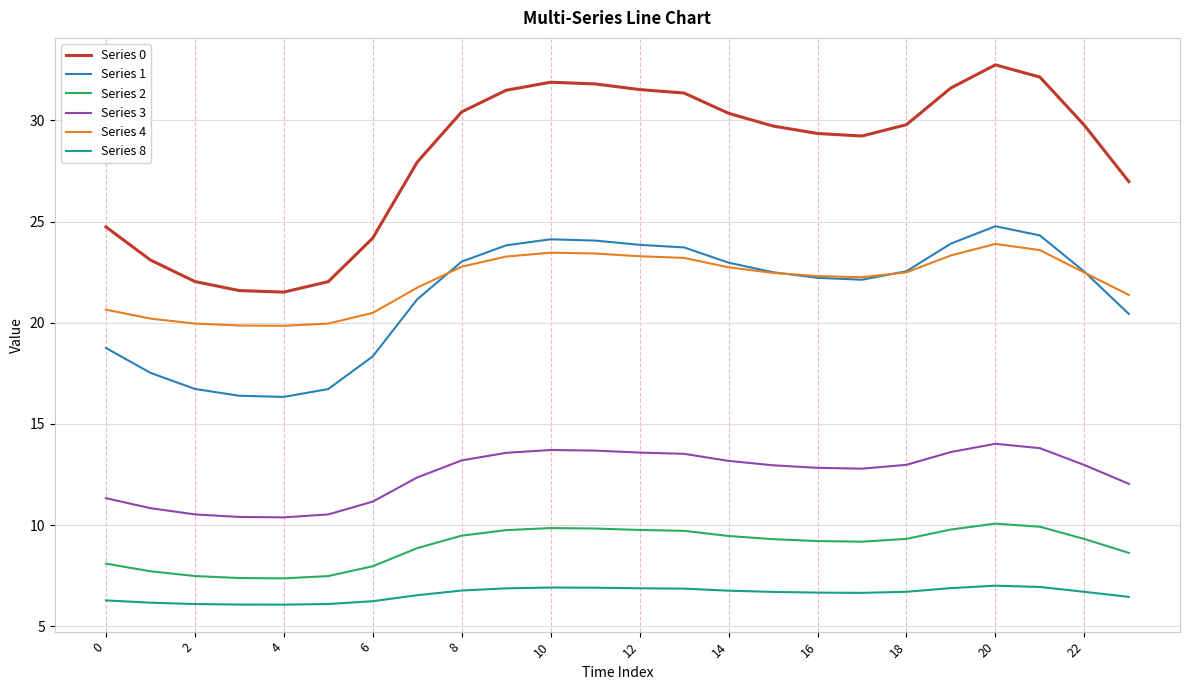

Which series has the largest total across all categories?

Series 0